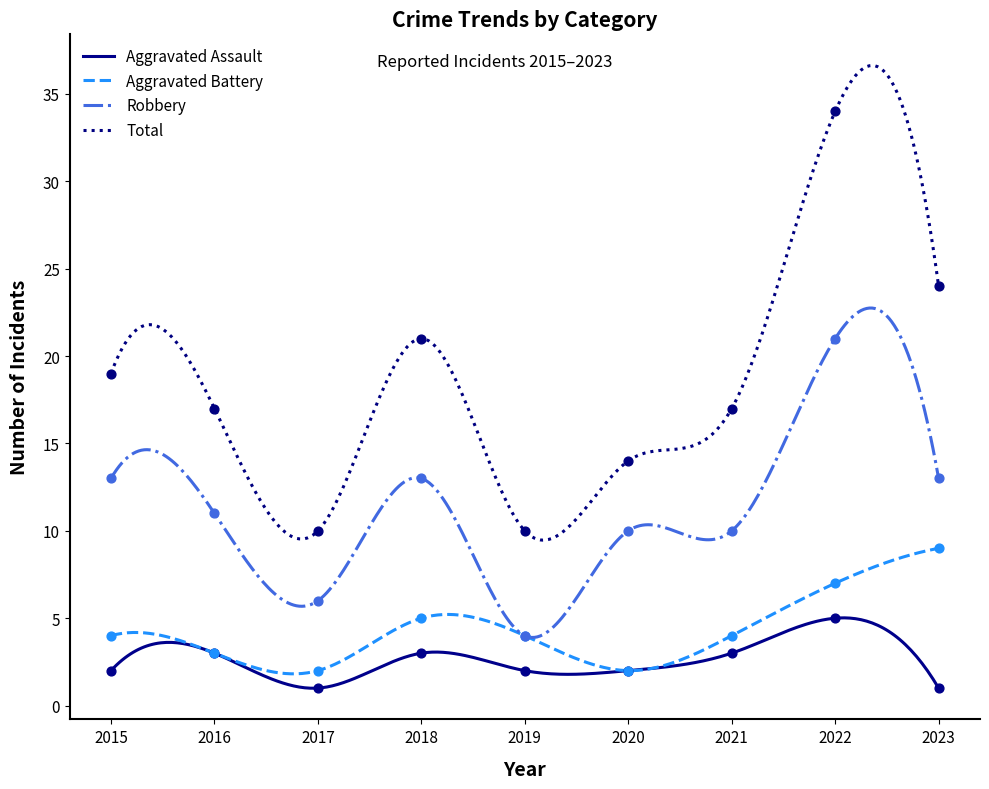

What are all the series names shown in the legend?

Aggravated Assault, Aggravated Battery, Robbery, Total